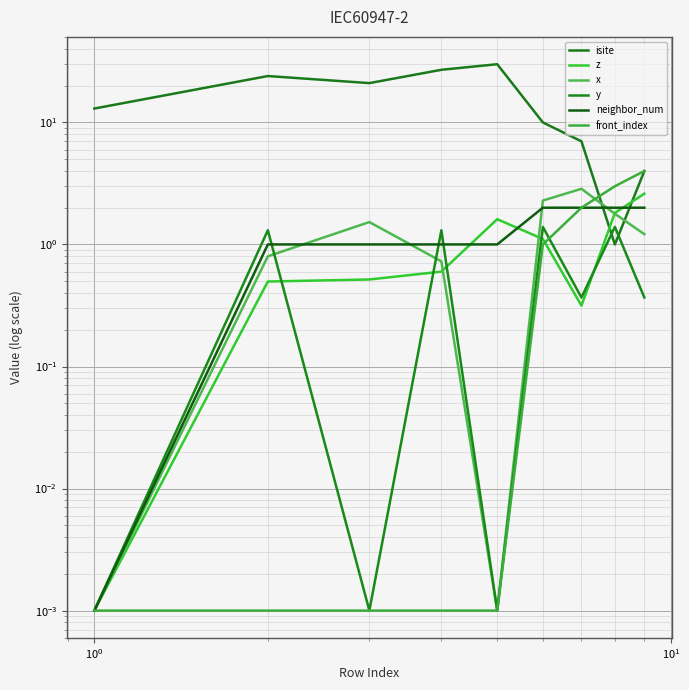

What are all the series names shown in the legend?

isite, z, x, y, neighbor_num, front_index